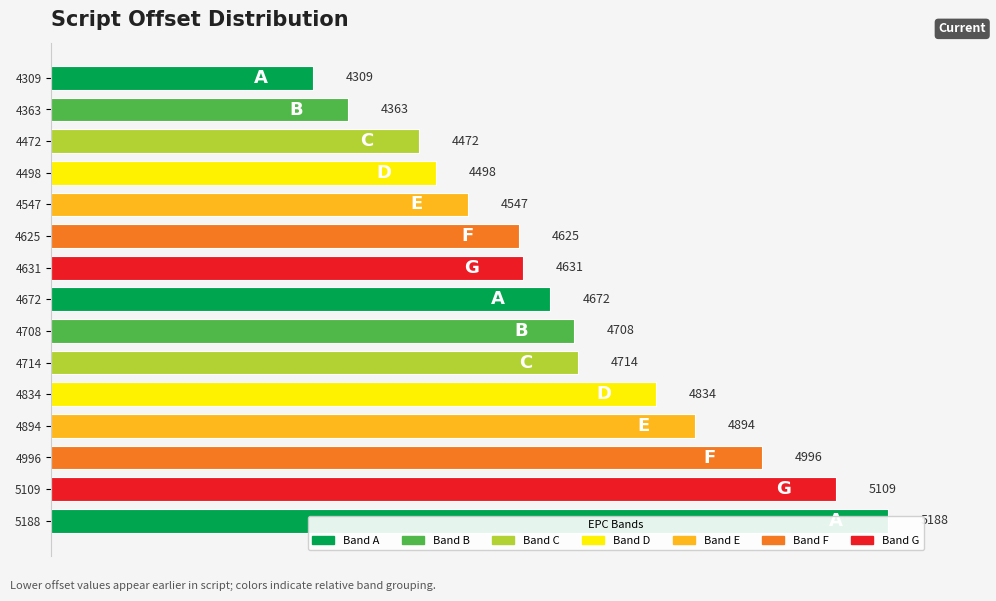

What is the change in value from 0 to 12?

+687